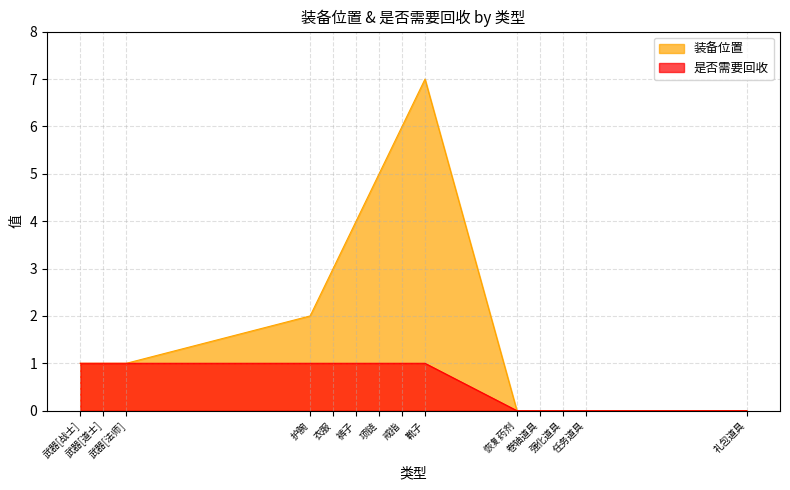

At which label is 是否需要回收 closest to 0?

恢复药剂